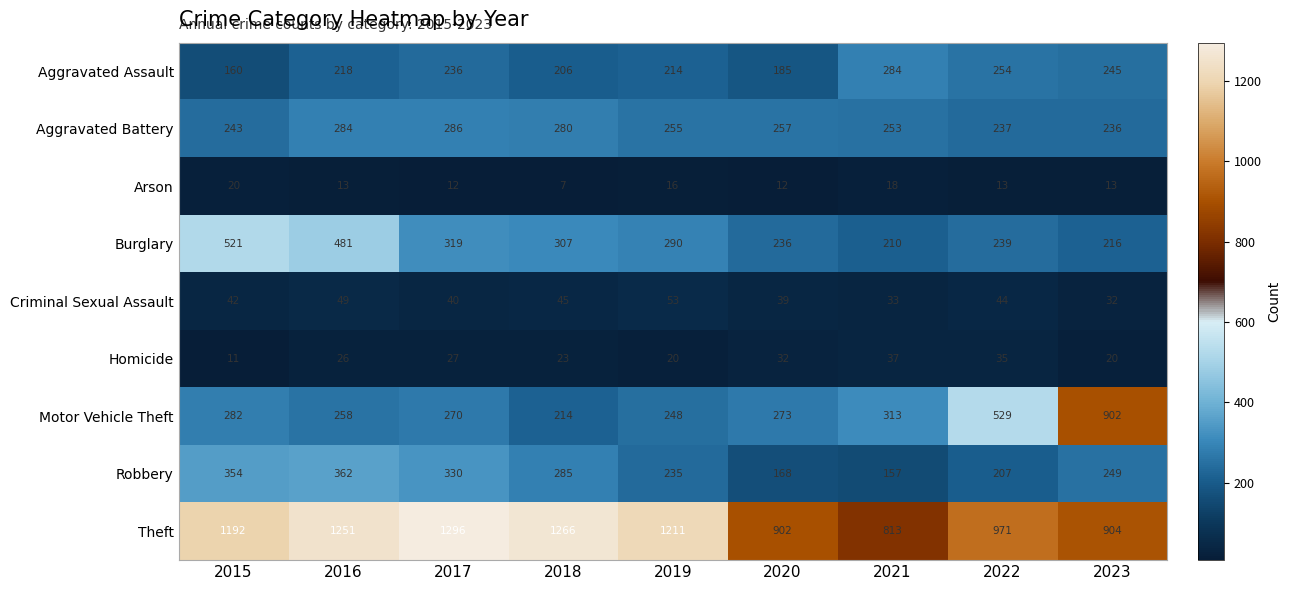

At which label does Robbery first exceed 249?

2015